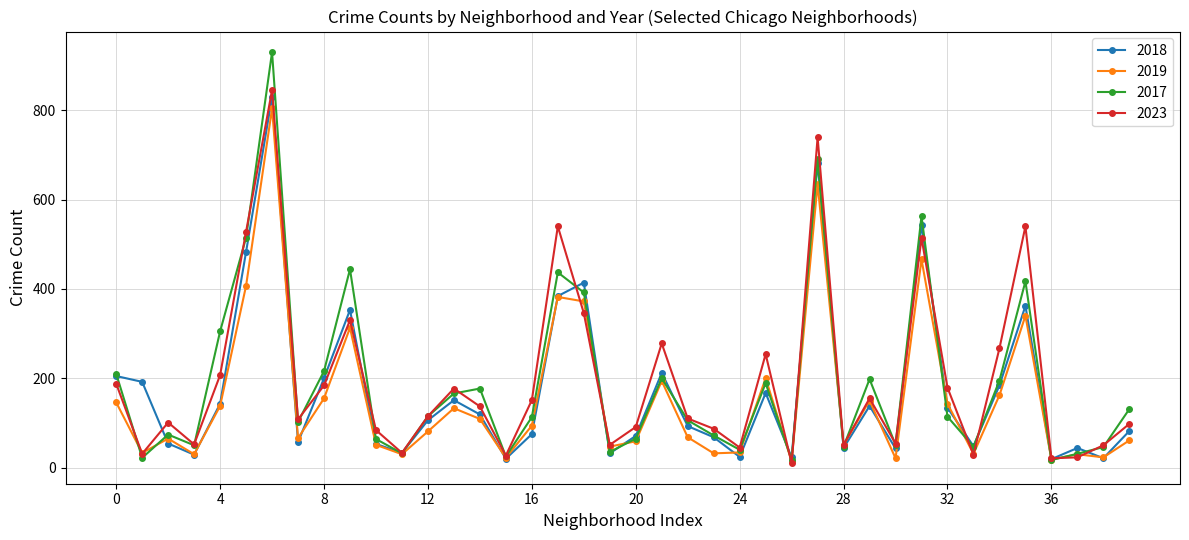

True or false: 2018 has more than 1 interior local peaks.

True